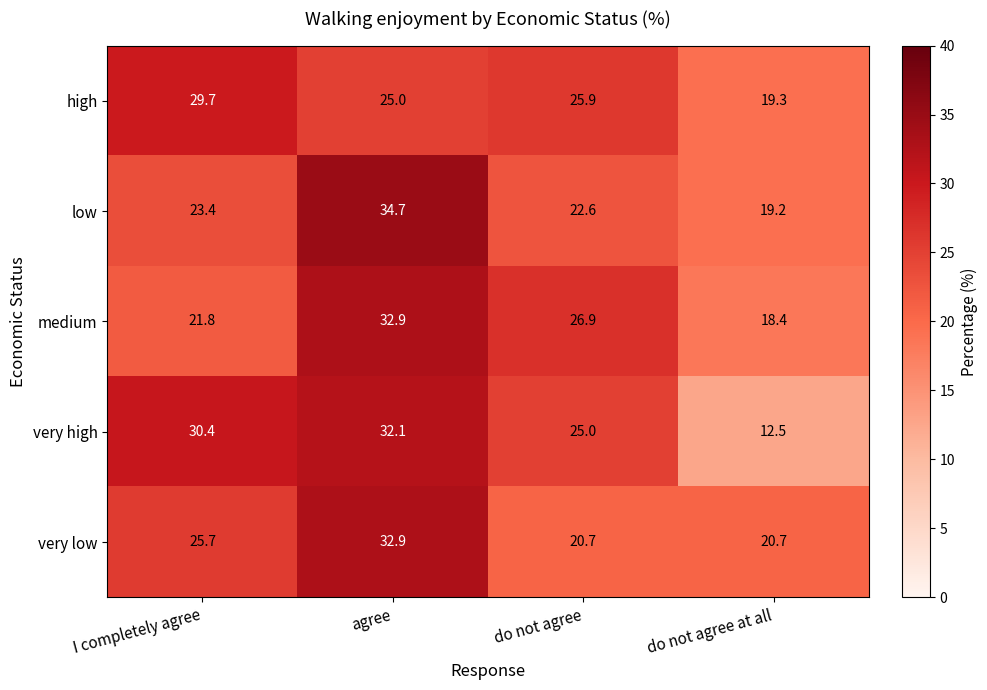

What is the highest value of the low series?

34.7